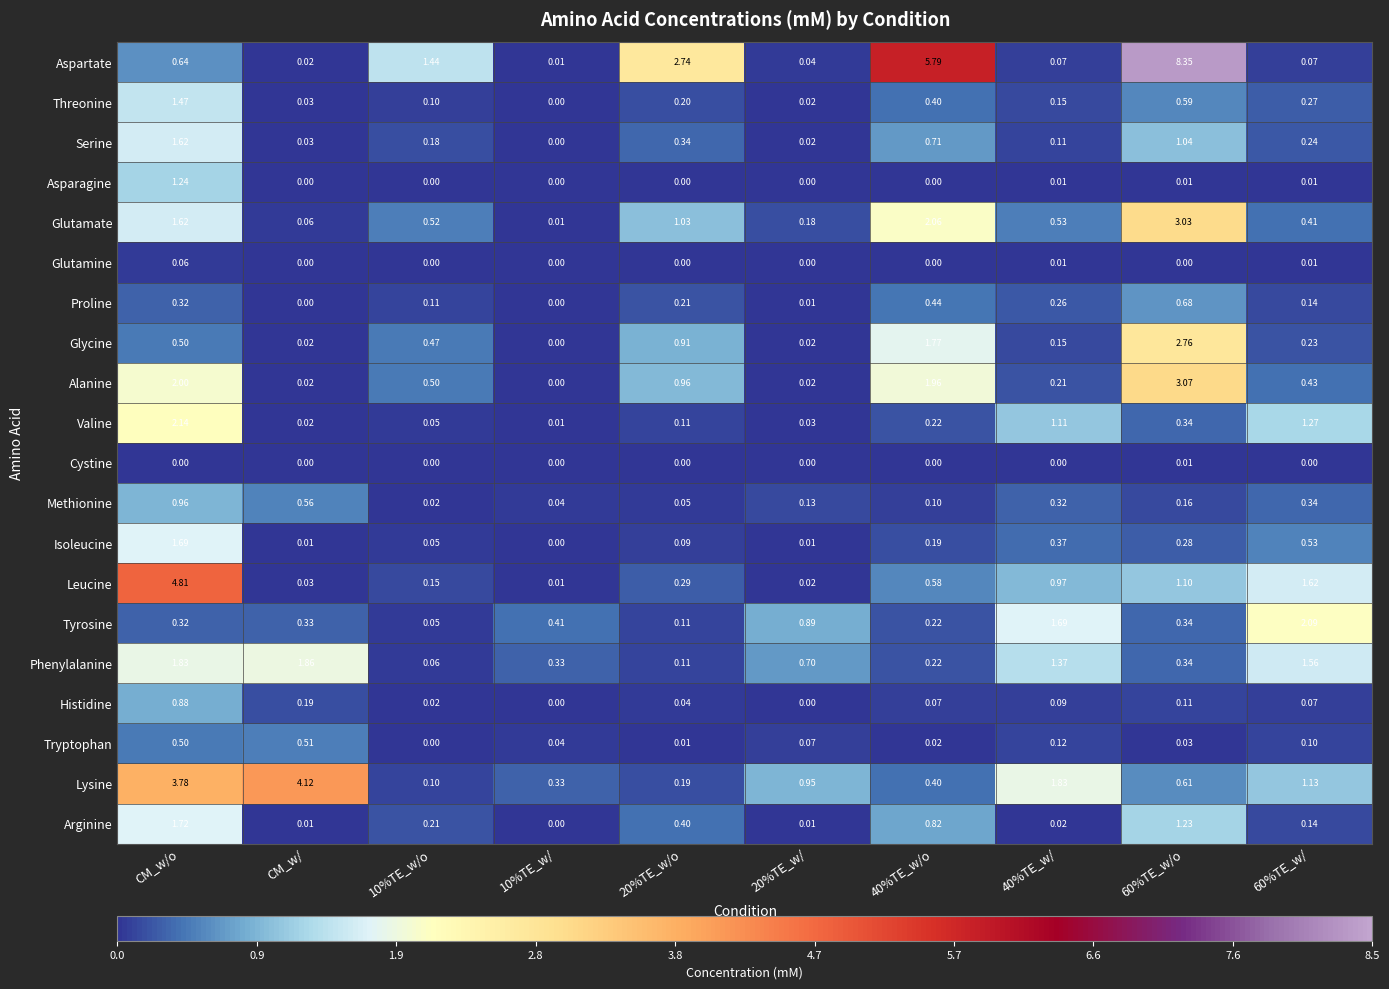

At which category is the sum across all series the highest?

CM_w/o